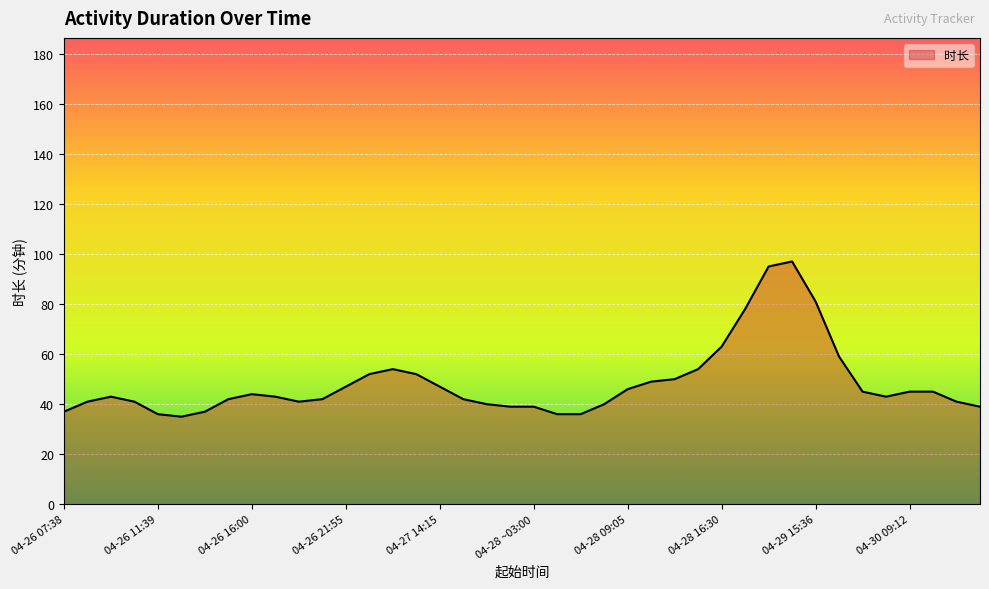

What is the smallest value displayed?

35